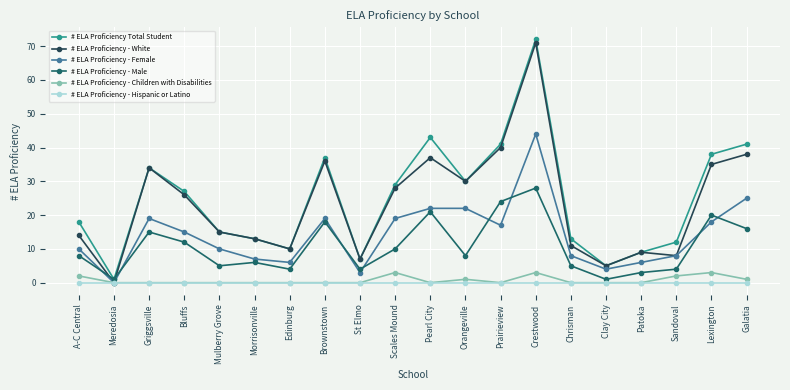

Is the value of # ELA Proficiency Total Student at Morrisonville greater than the value of # ELA Proficiency - Male at Sandoval?

Yes